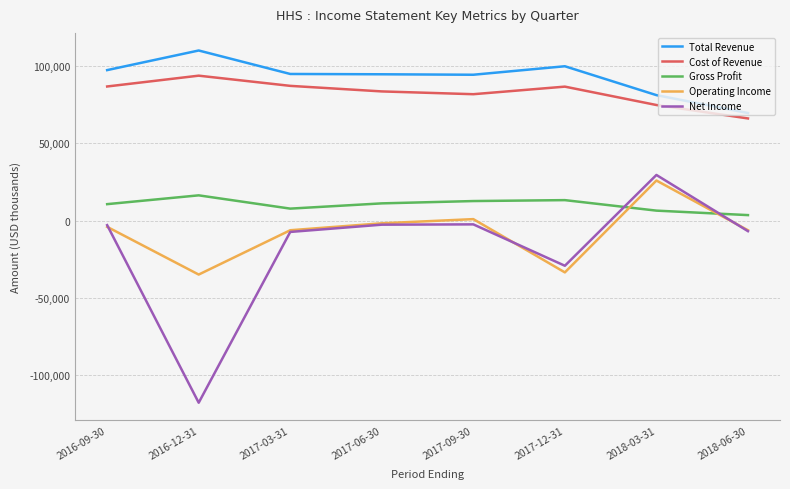

Does the chart have visible grid lines?

Yes